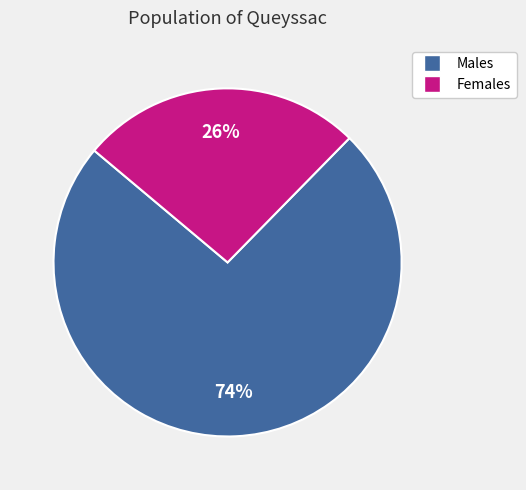

Count the number of slices in the pie.

2